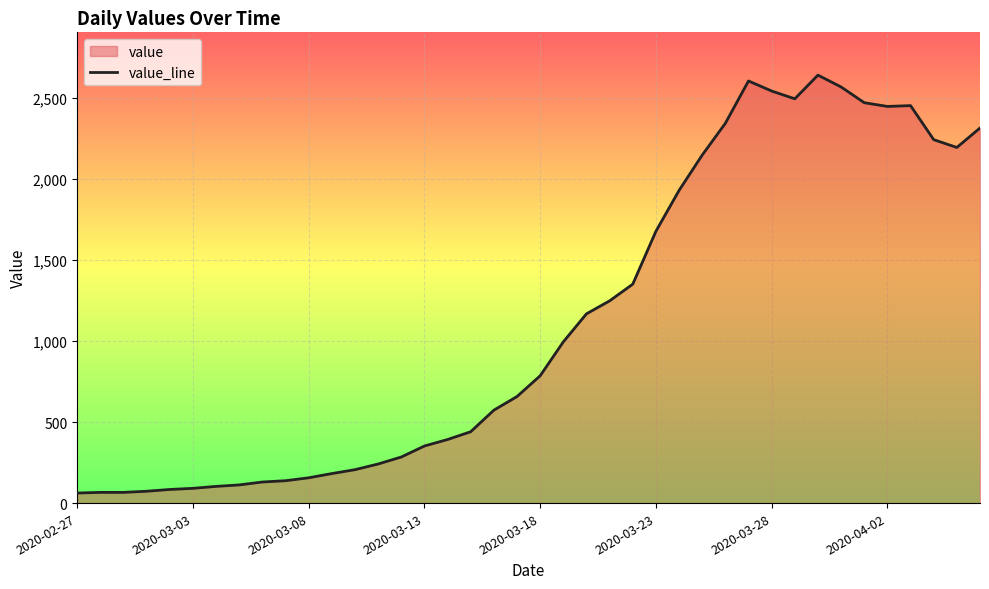

What is the difference between the maximum and minimum values?

2577